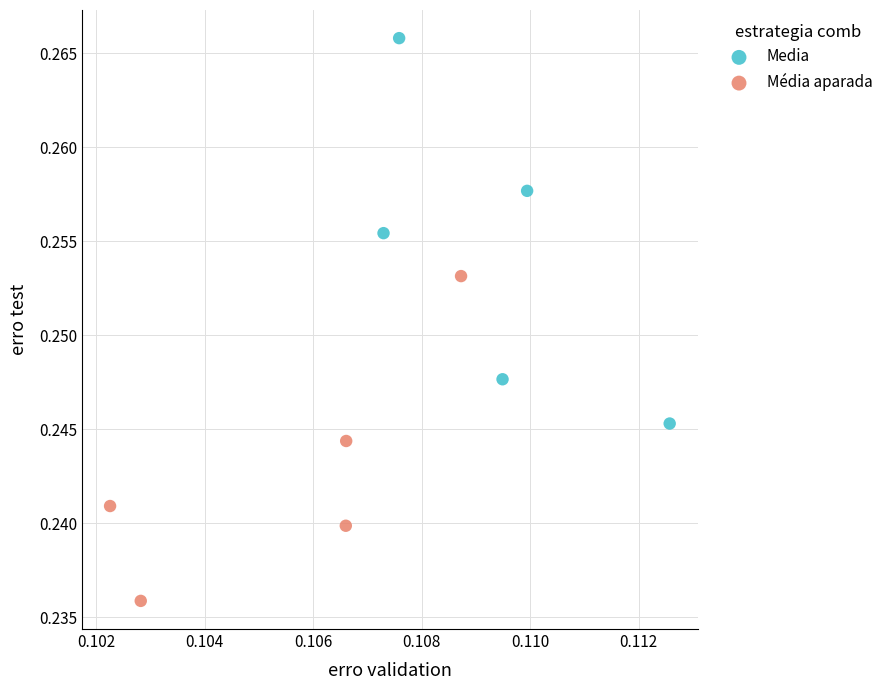

Which series contains the lowest Y value?

Média aparada